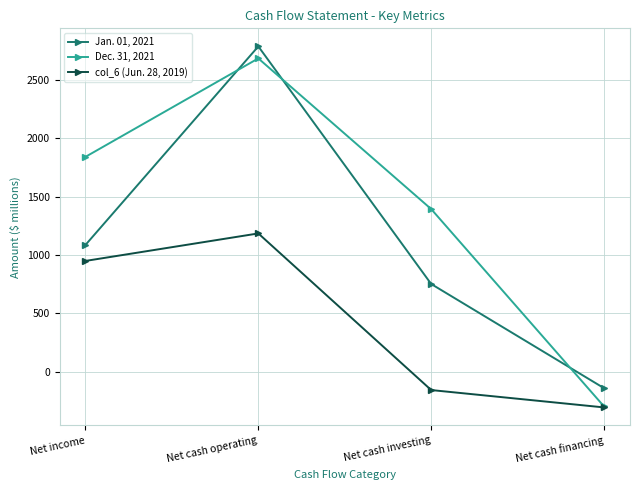

At which label is Jan. 01, 2021 closest to 1323?

Net income